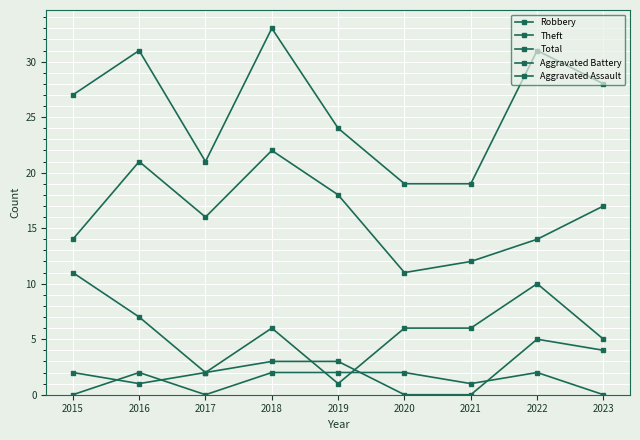

How many values in the Theft series are below 16?

4